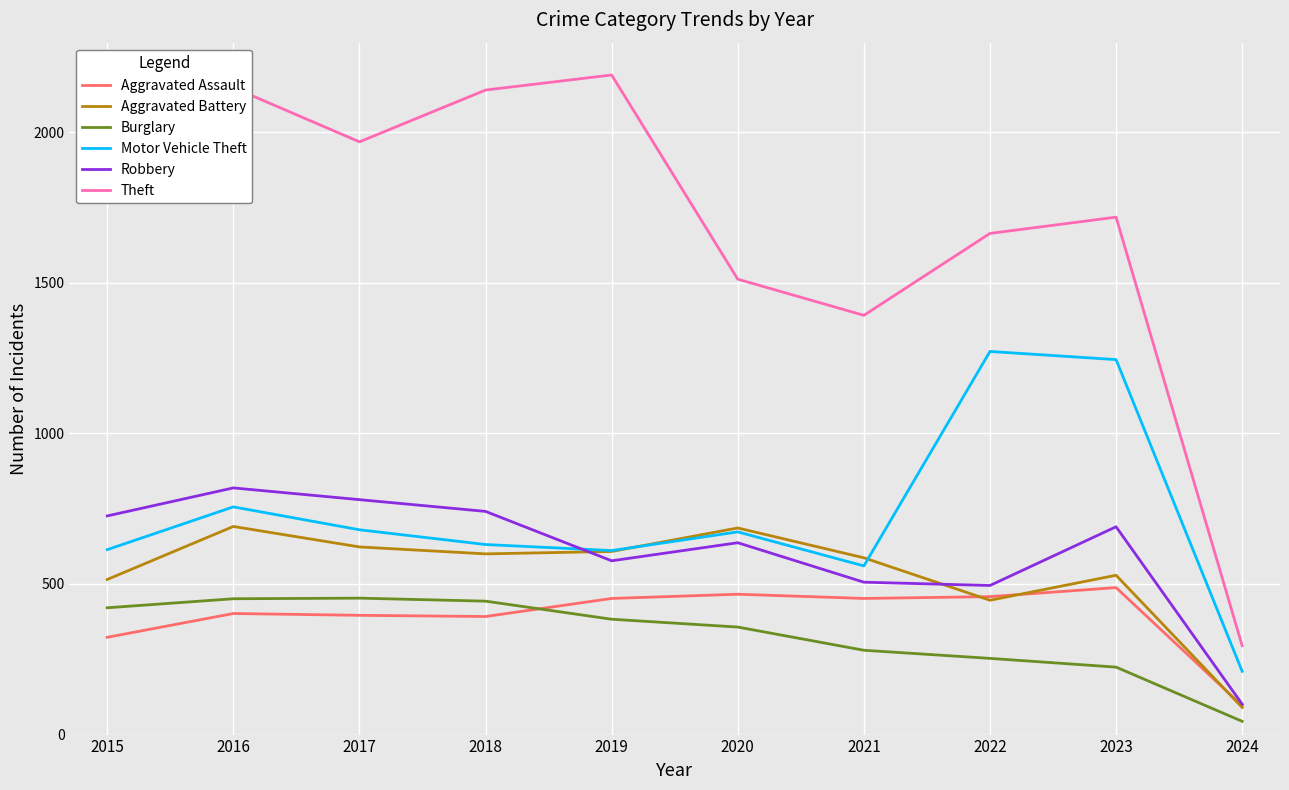

Rank the series by their maximum value, from highest to lowest.

Theft, Motor Vehicle Theft, Robbery, Aggravated Battery, Aggravated Assault, Burglary